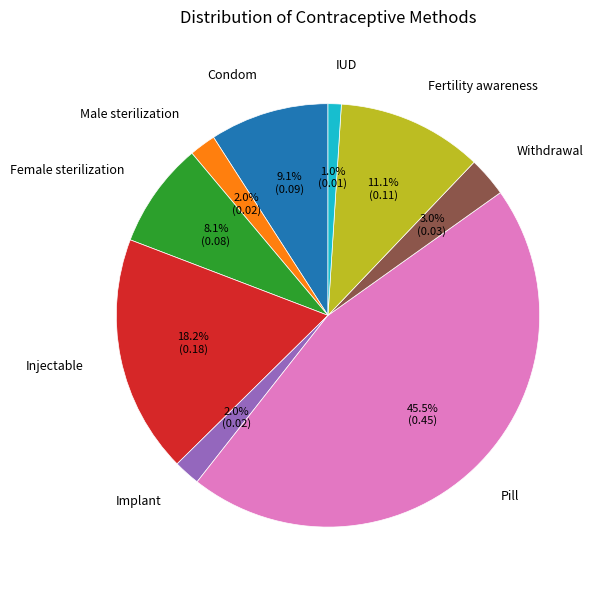

What portion of the pie excludes Female sterilization?

91.9%